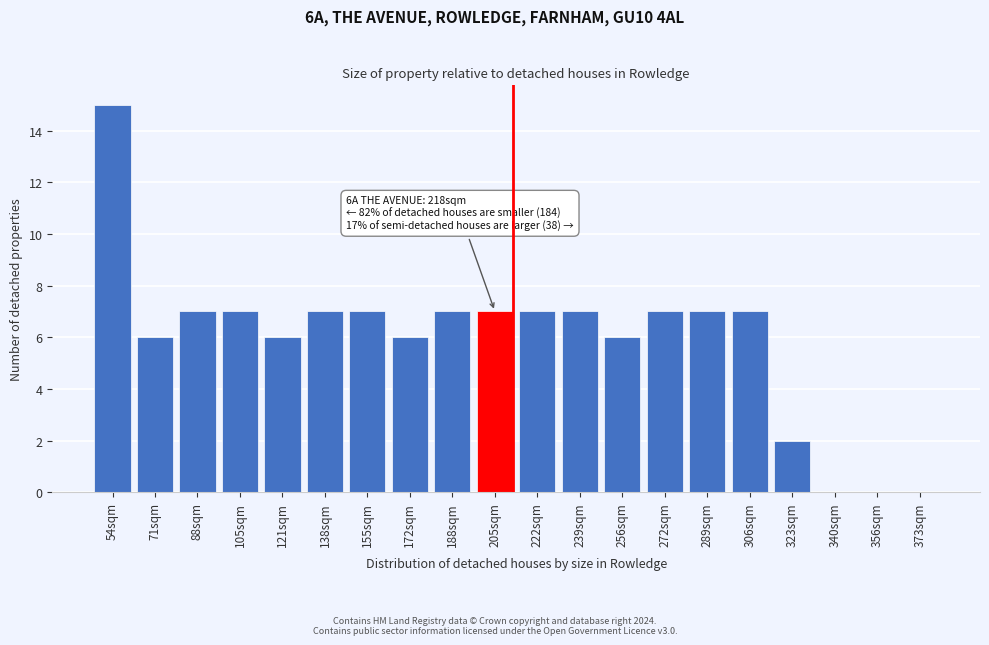

Reading right to left, extract all data points from this chart.

373sqm=0	356sqm=0	340sqm=0	323sqm=2	306sqm=7	289sqm=7	272sqm=7	256sqm=6	239sqm=7	222sqm=7	205sqm=7	188sqm=7	172sqm=6	155sqm=7	138sqm=7	121sqm=6	105sqm=7	88sqm=7	71sqm=6	54sqm=15